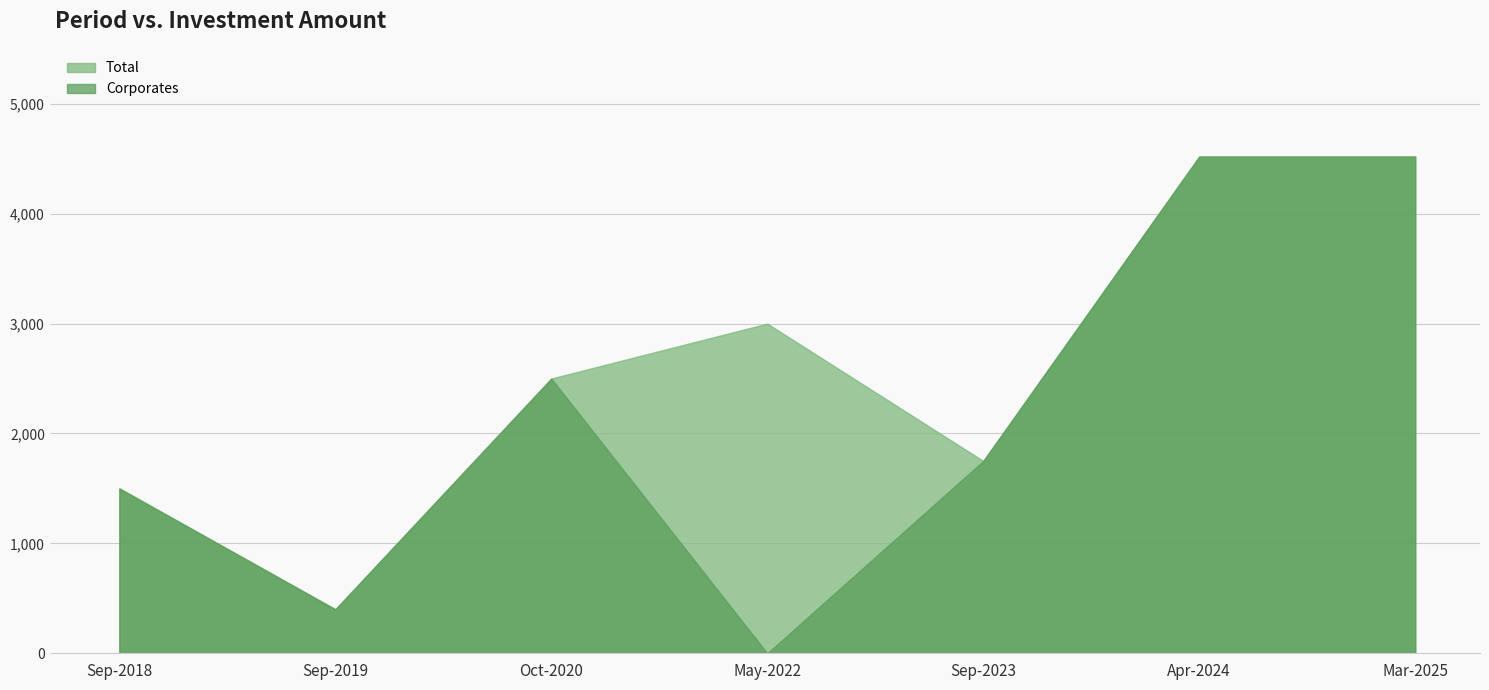

What is the difference between the Corporates values at Sep-2023 and Oct-2020?

750.0